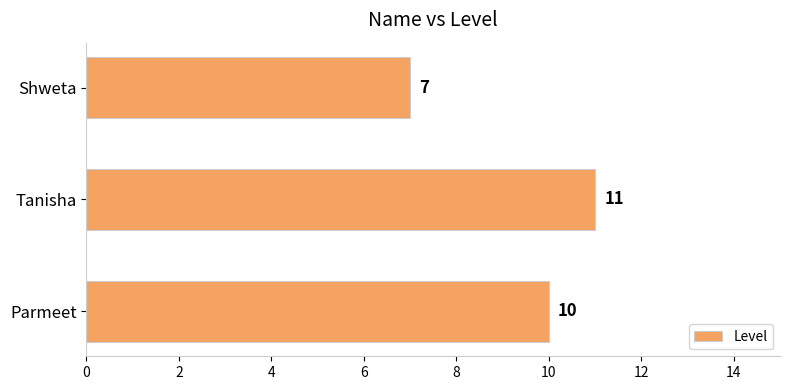

Are the bars horizontal?

Yes